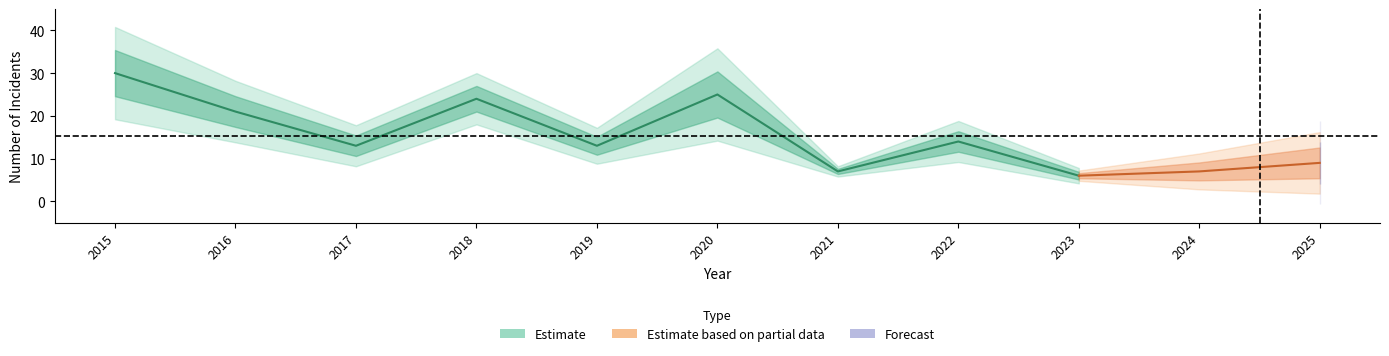

Does the chart display data point markers on the line(s)?

No